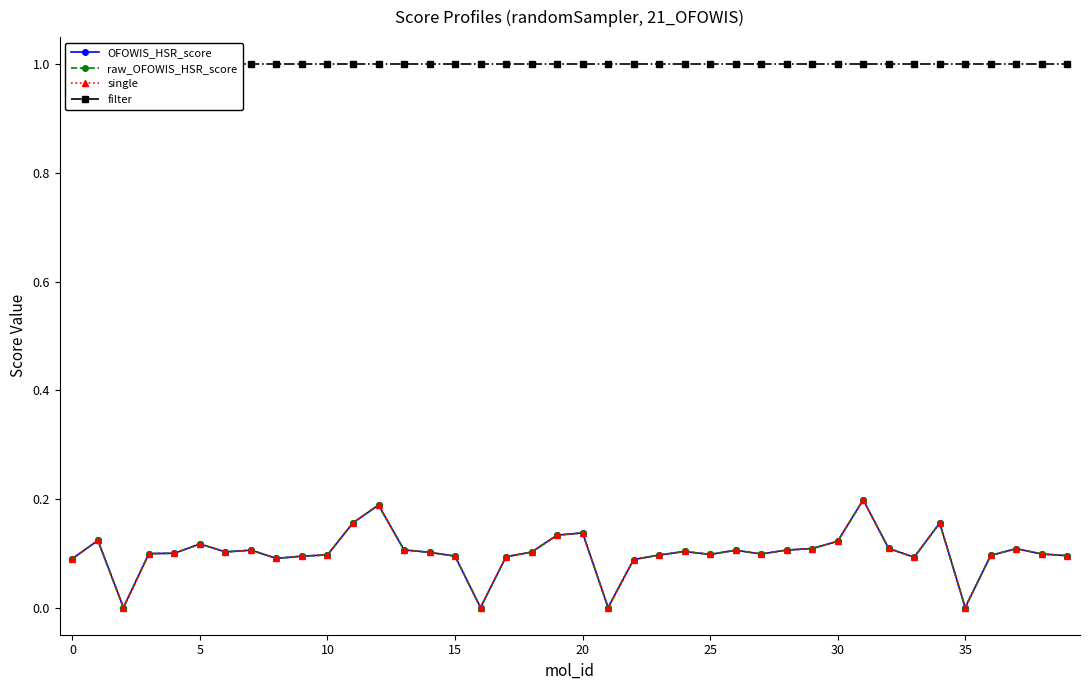

Rank the series at 26 from highest to lowest value.

filter, OFOWIS_HSR_score, raw_OFOWIS_HSR_score, single